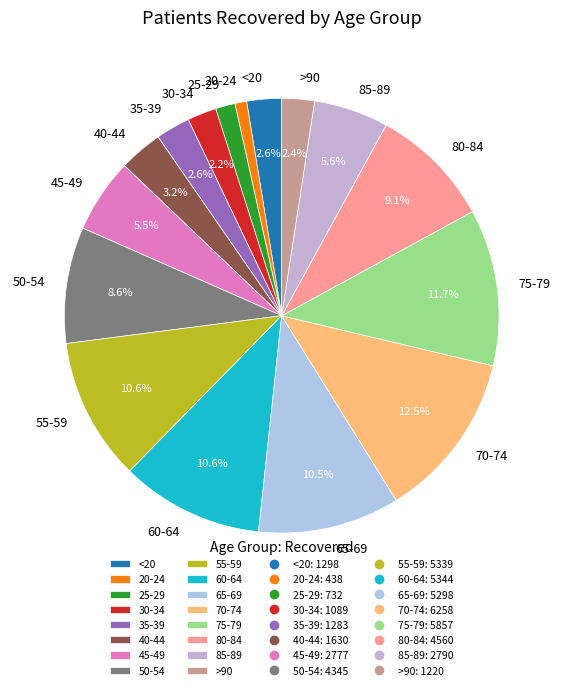

What is the ratio of the value at 30-34 to the value at 80-84?

0.2